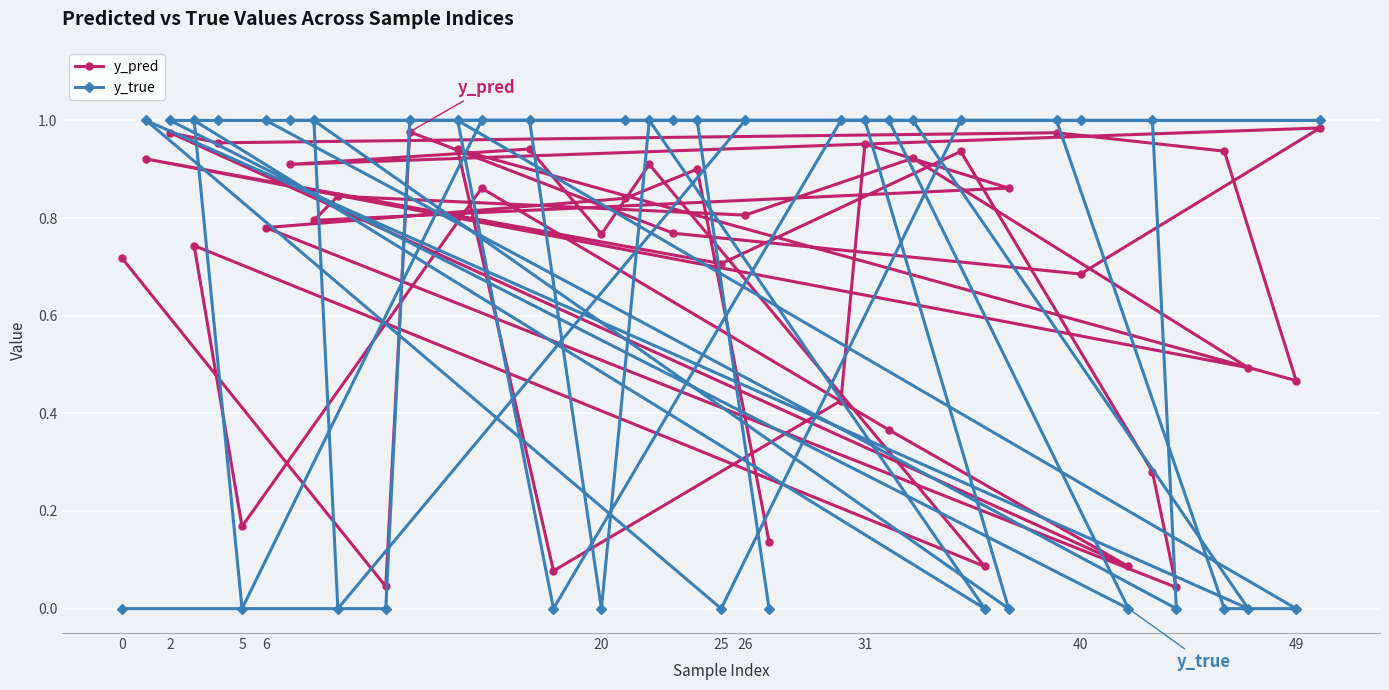

The y_true series shows 0.0 at 0. True or false?

True